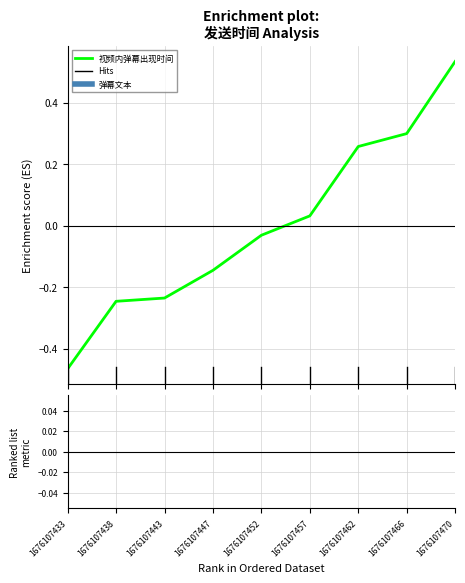

Count the number of data series in this chart.

1